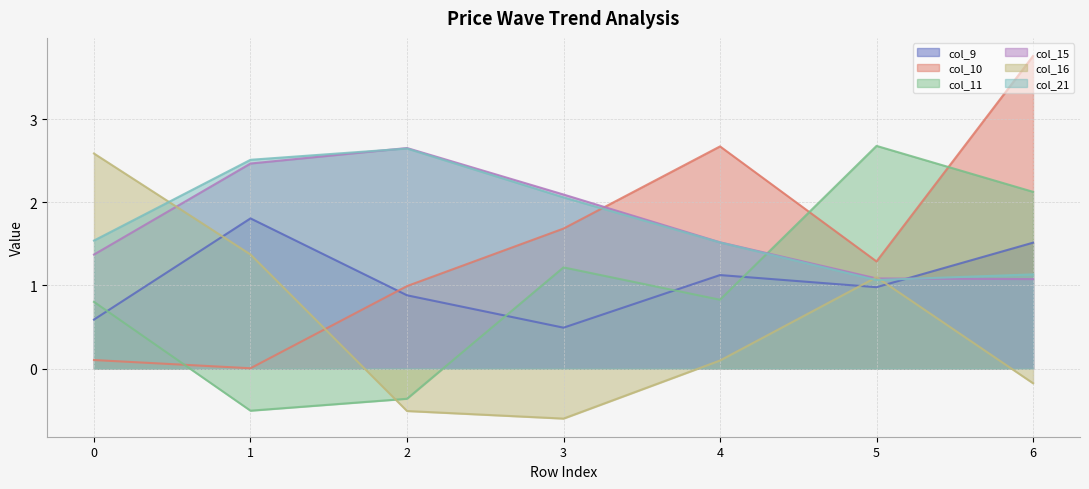

Reading right to left, extract all data points from this chart.

col_9: 6=1.5	5=1.0	4=1.1	3=0.5	2=0.9	1=1.8	0=0.6
col_10: 6=3.8	5=1.3	4=2.7	3=1.7	2=1.0	1=0.0	0=0.1
col_11: 6=2.1	5=2.7	4=0.8	3=1.2	2=-0.4	1=-0.5	0=0.8
col_15: 6=1.1	5=1.1	4=1.5	3=2.1	2=2.7	1=2.5	0=1.4
col_16: 6=-0.2	5=1.1	4=0.1	3=-0.6	2=-0.5	1=1.4	0=2.6
col_21: 6=1.1	5=1.1	4=1.5	3=2.1	2=2.6	1=2.5	0=1.5